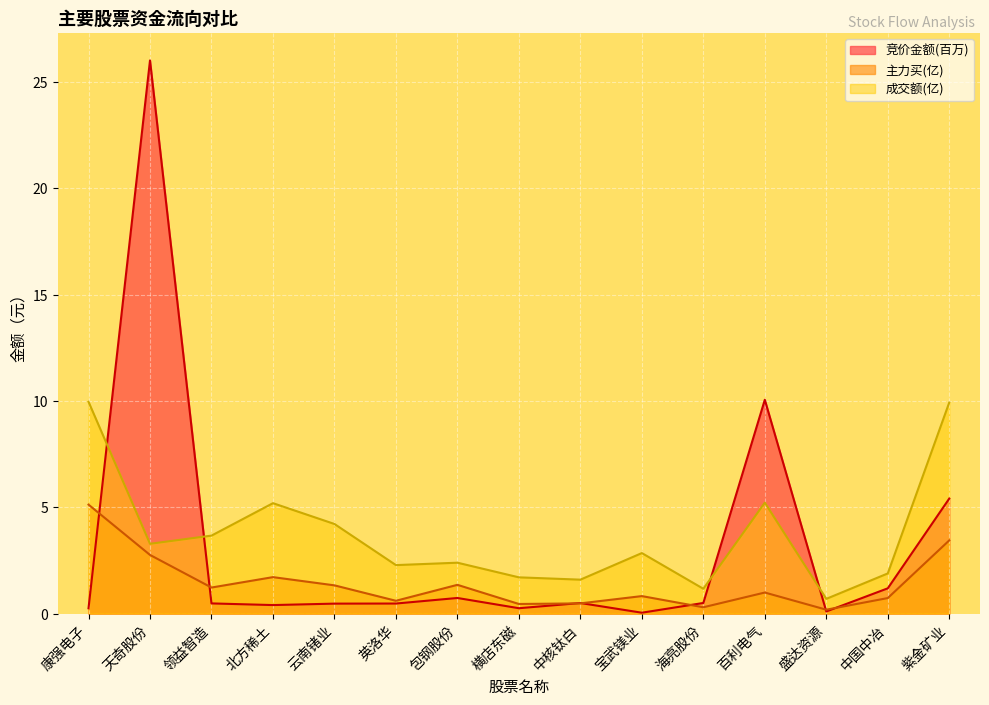

Count the number of data series in this chart.

3